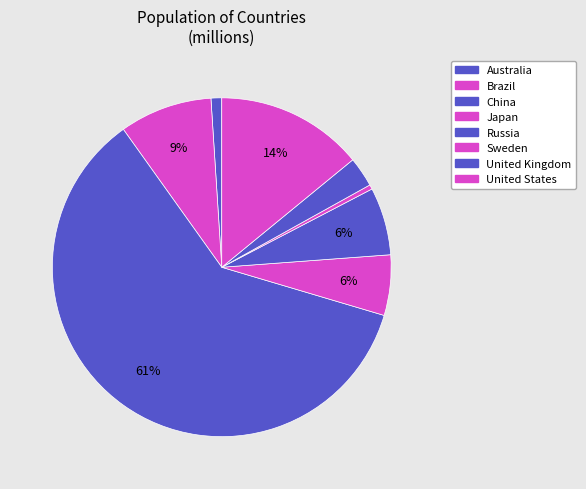

How many slices are in this pie chart?

8